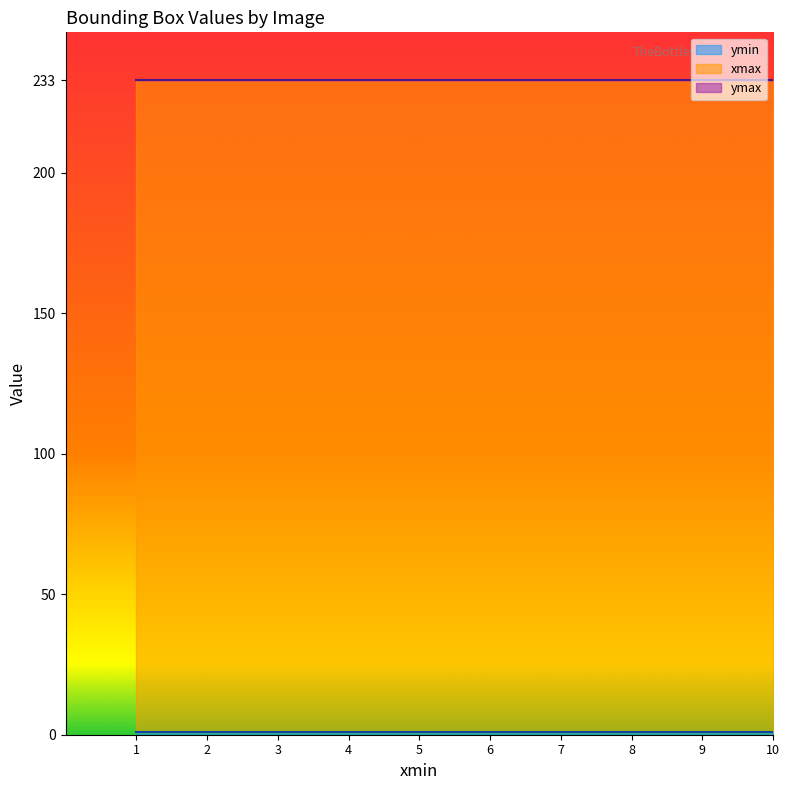

True or false: xmax and ymin cross at least once.

False